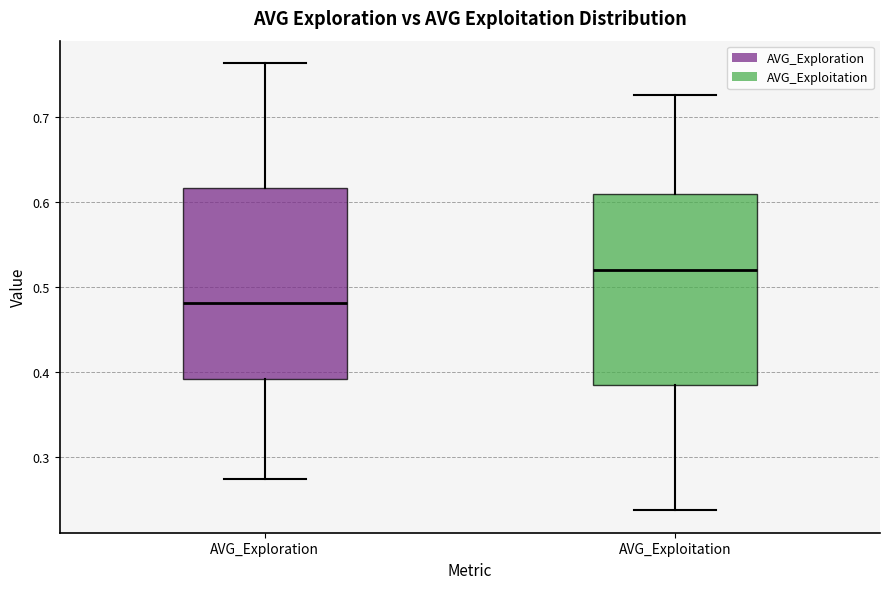

Which box's median line is the lowest?

AVG_Exploration